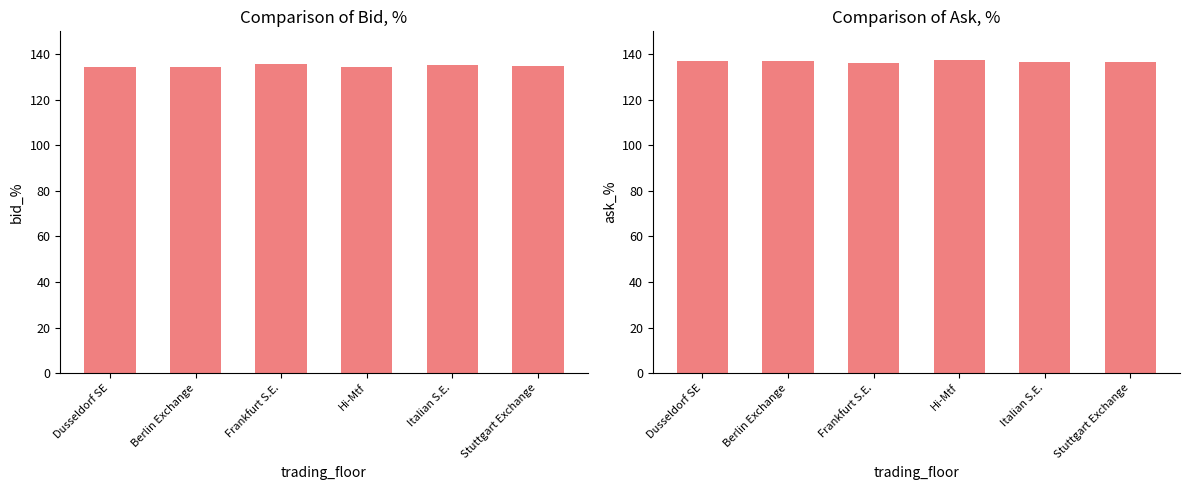

What is the label of the 6th bar from the left?

Stuttgart Exchange